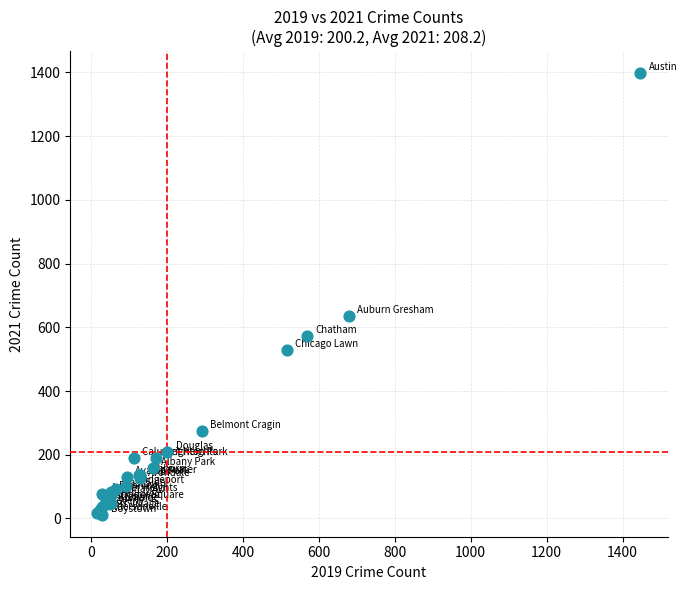

What Y value in the scatter plot is closest to 704?

635